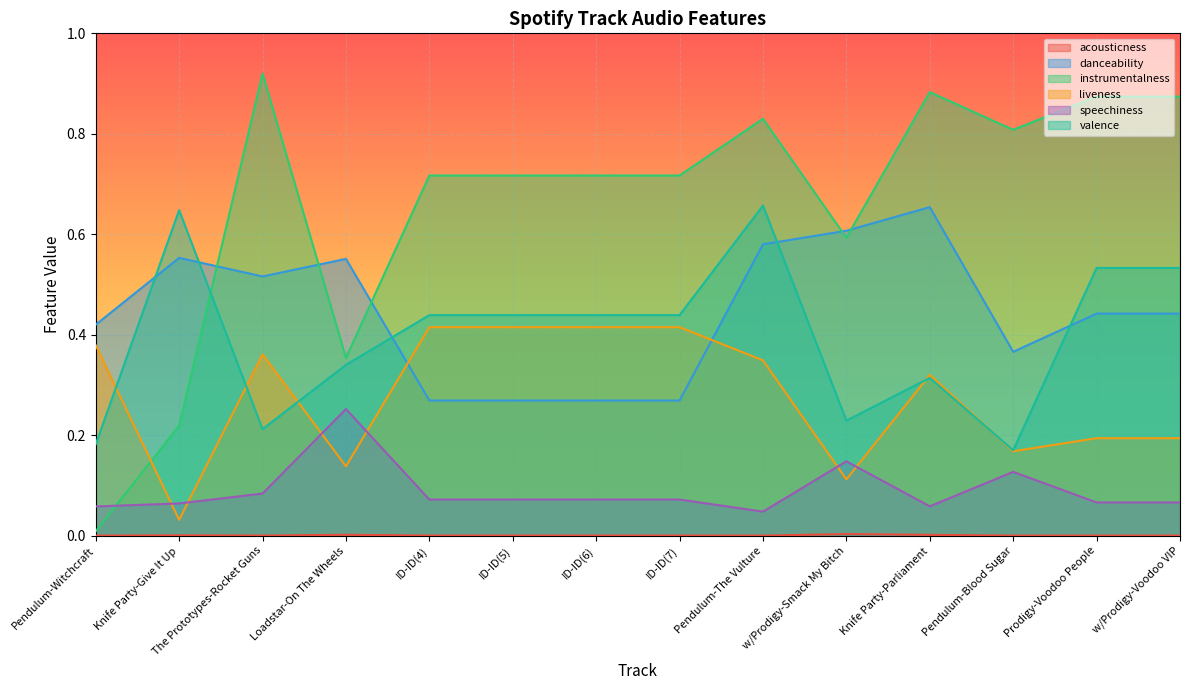

Which series has the largest total across all categories?

instrumentalness